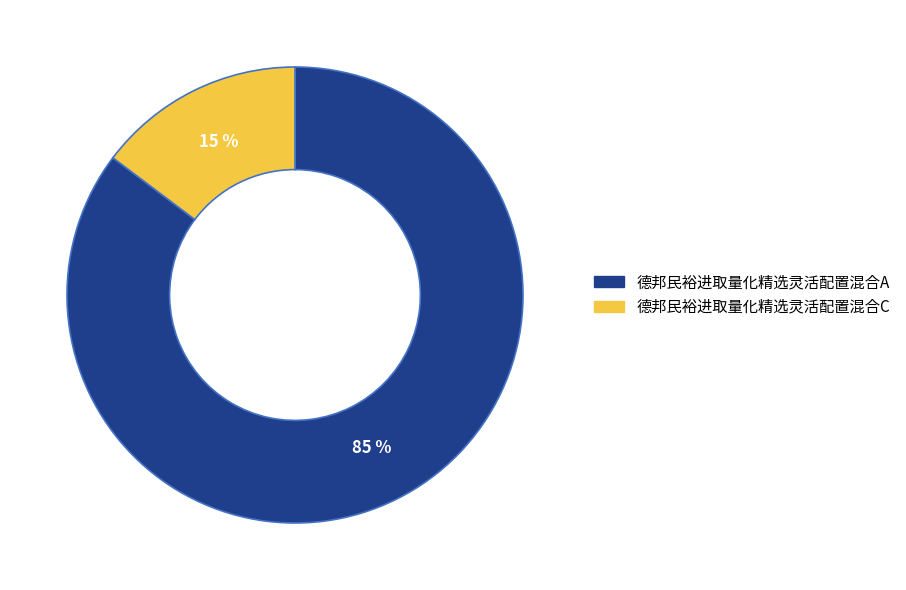

Which category has the biggest portion of the pie?

德邦民裕进取量化精选灵活配置混合A